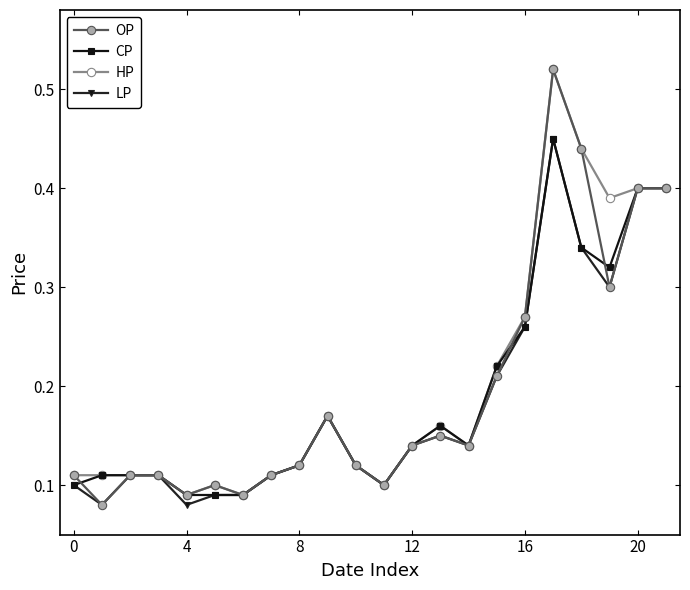

At how many categories does at least one series exceed 0?

22